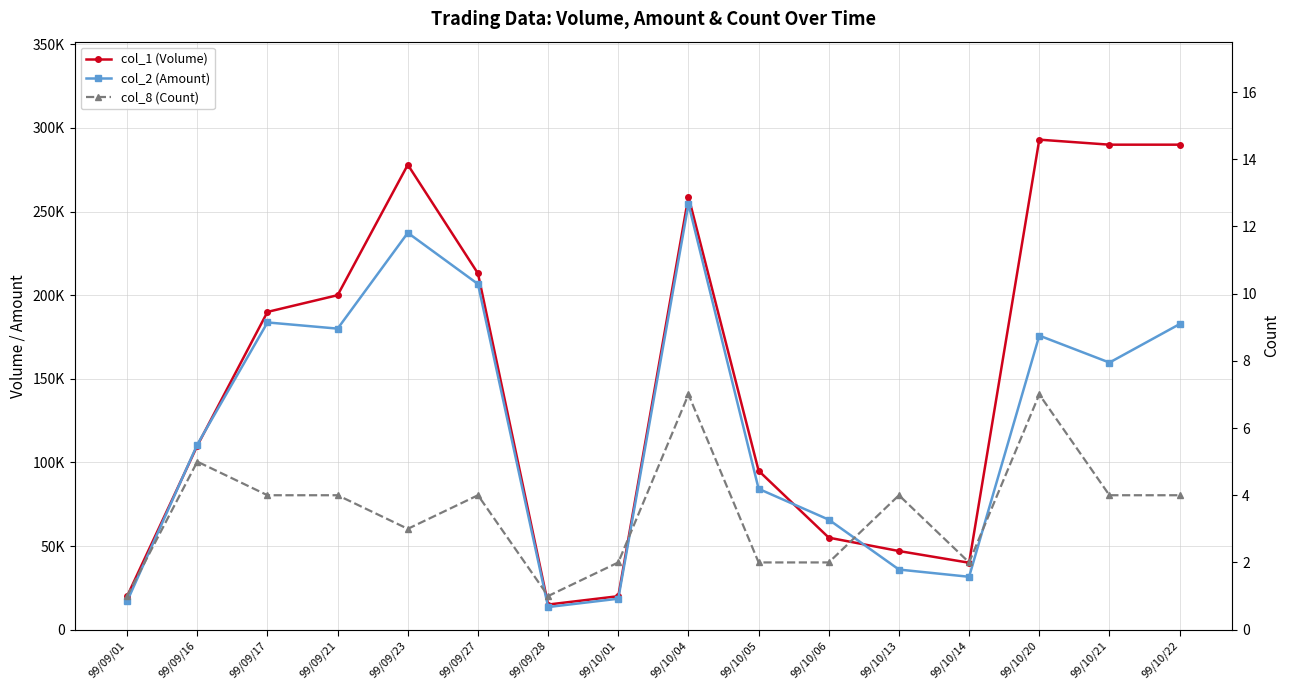

What is the label of the 3rd point from the right?

99/10/20